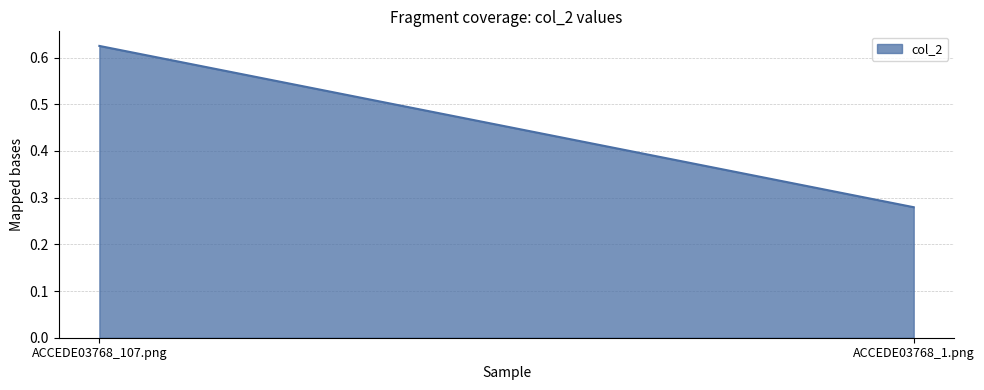

At which label is the value closest to 0?

ACCEDE03768_1.png